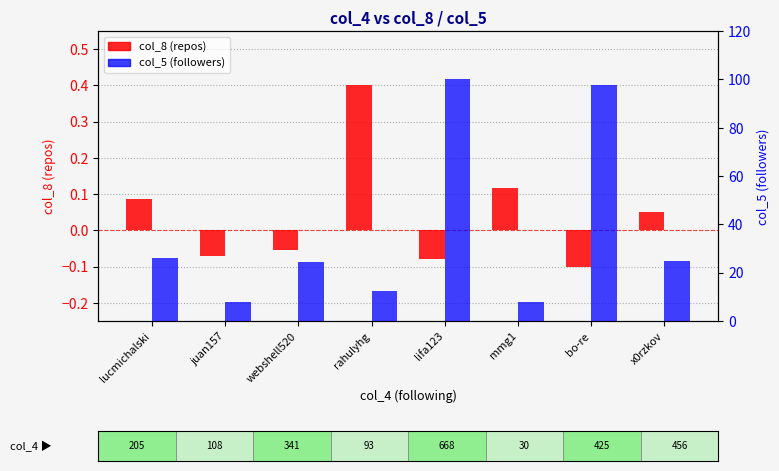

Reading right to left, transcribe all the data shown in this chart.

col_8 (repos): 0.1	-0.1	0.1	-0.1	0.4	-0.1	-0.1	0.1
col_5 (followers): 24.9	97.8	7.9	100.0	12.3	24.4	8.0	26.2